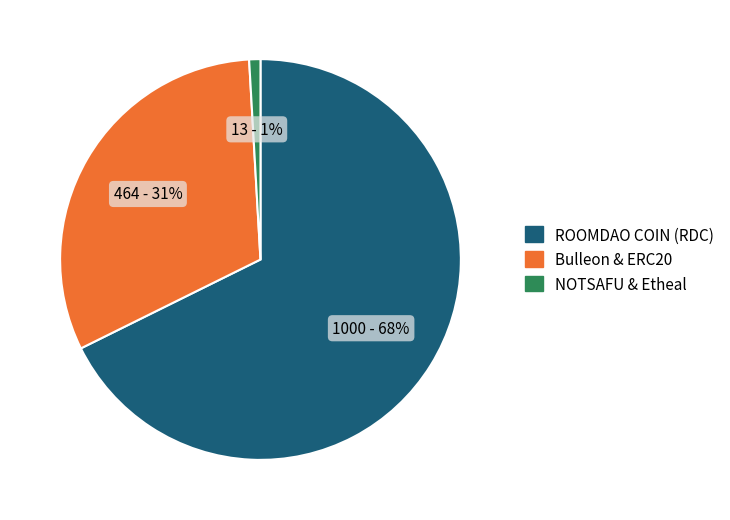

What is the largest slice in the pie chart?

ROOMDAO COIN (RDC)